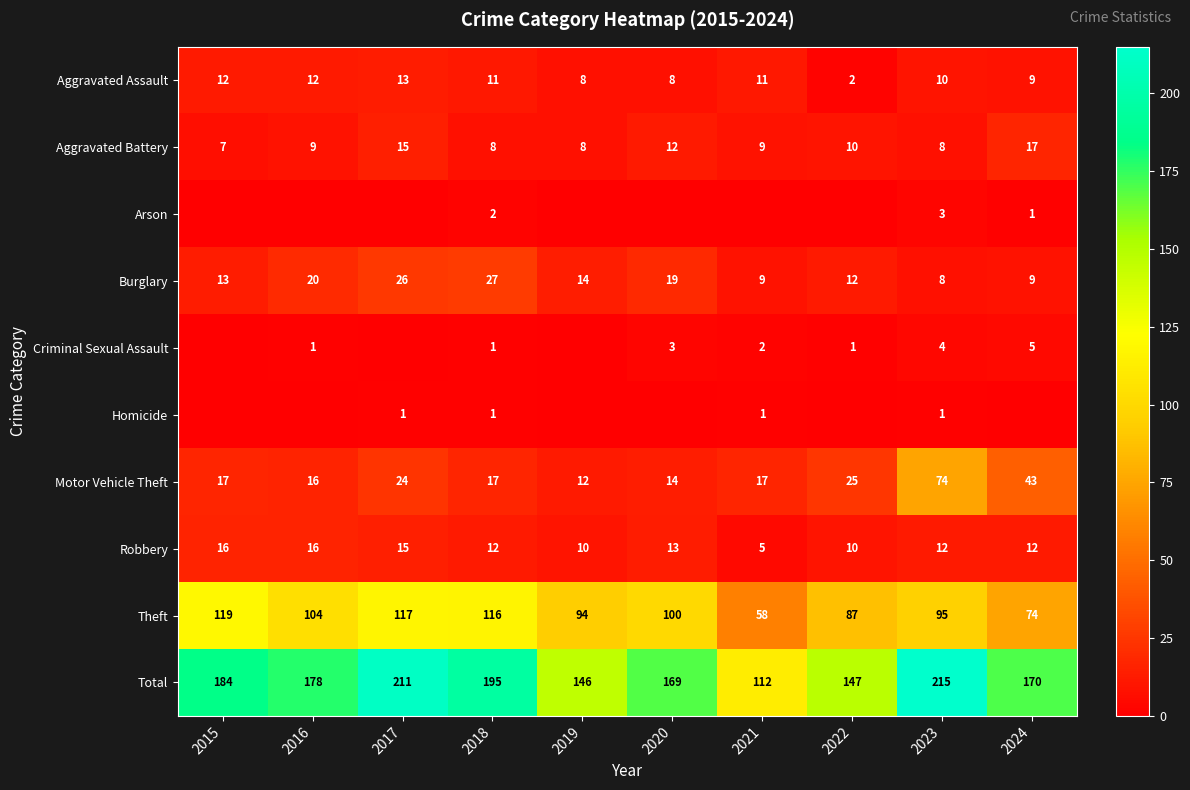

The Homicide series shows 0 at 2023. True or false?

False